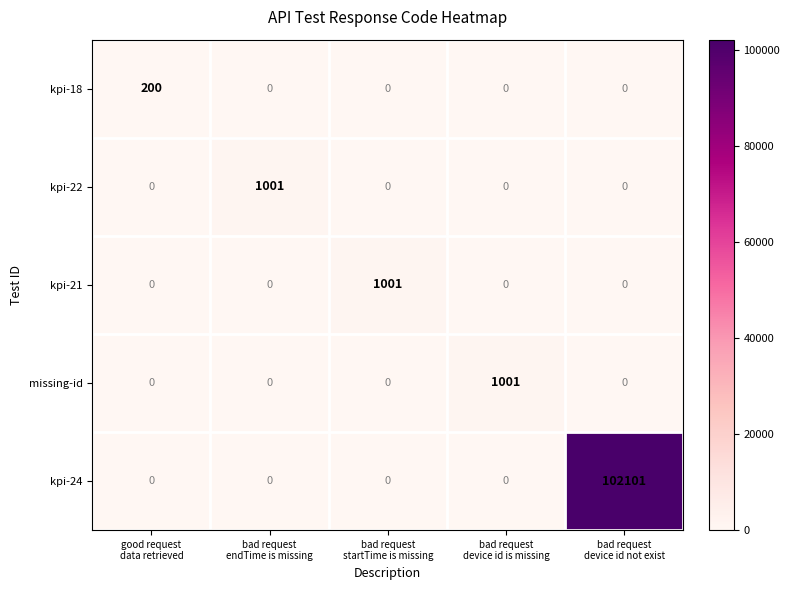

What is the greatest value displayed?

102101